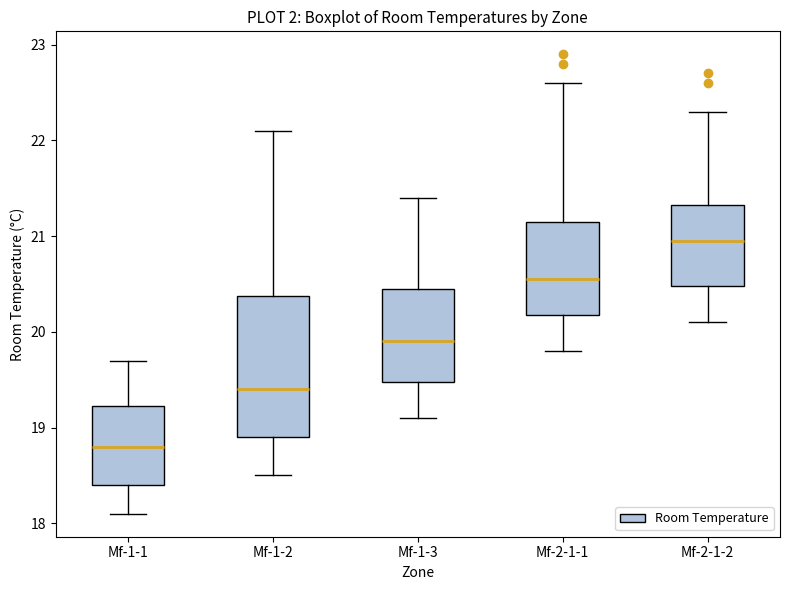

Reading left to right, transcribe this box plot: for each box, give where its median line is, the range the box spans, and where its two whiskers end, as read against the y-axis. The values are not printed on the chart, so give them approximately, as read against the axis.

Mf-1-1: median 18.8, box 18.4 to 19.2, whiskers 18.1 to 19.7
Mf-1-2: median 19.4, box 18.9 to 20.4, whiskers 18.5 to 22.1
Mf-1-3: median 19.9, box 19.5 to 20.5, whiskers 19.1 to 21.4
Mf-2-1-1: median 20.6, box 20.2 to 21.2, whiskers 19.8 to 22.6
Mf-2-1-2: median 21.0, box 20.5 to 21.3, whiskers 20.1 to 22.3